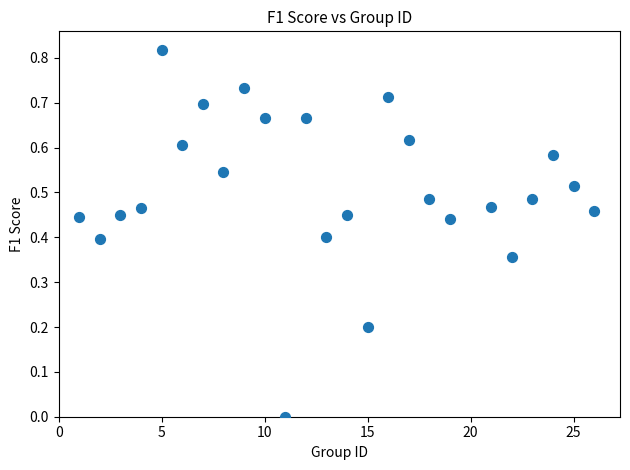

What is the range of X values (max minus min)?

25.0